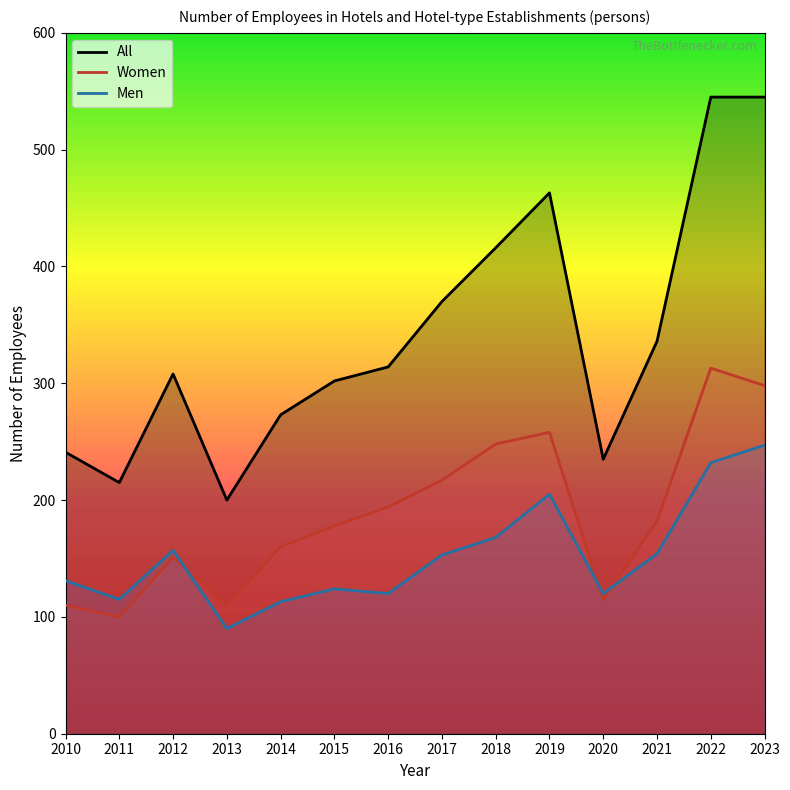

Reading left to right, extract all data points from this chart.

All: 2010=241	2011=215	2012=308	2013=200	2014=273	2015=302	2016=314	2017=370	2018=416	2019=463	2020=235	2021=336	2022=545	2023=545
Women: 2010=110	2011=100	2012=151	2013=110	2014=160	2015=178	2016=194	2017=217	2018=248	2019=258	2020=115	2021=182	2022=313	2023=298
Men: 2010=131	2011=115	2012=157	2013=90	2014=113	2015=124	2016=120	2017=153	2018=168	2019=205	2020=120	2021=154	2022=232	2023=247